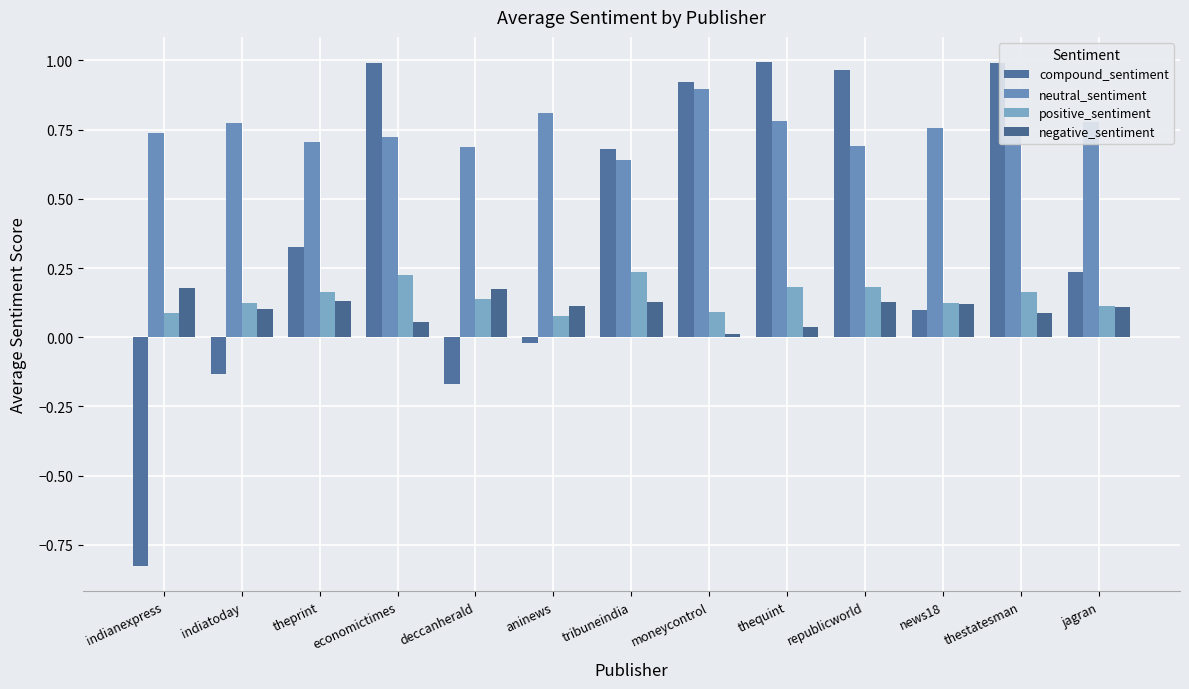

Reading right to left, extract all data points from this chart.

compound_sentiment: 0.2	1.0	0.1	1.0	1.0	0.9	0.7	-0.0	-0.2	1.0	0.3	-0.1	-0.8
neutral_sentiment: 0.8	0.7	0.8	0.7	0.8	0.9	0.6	0.8	0.7	0.7	0.7	0.8	0.7
positive_sentiment: 0.1	0.2	0.1	0.2	0.2	0.1	0.2	0.1	0.1	0.2	0.2	0.1	0.1
negative_sentiment: 0.1	0.1	0.1	0.1	0.0	0.0	0.1	0.1	0.2	0.1	0.1	0.1	0.2